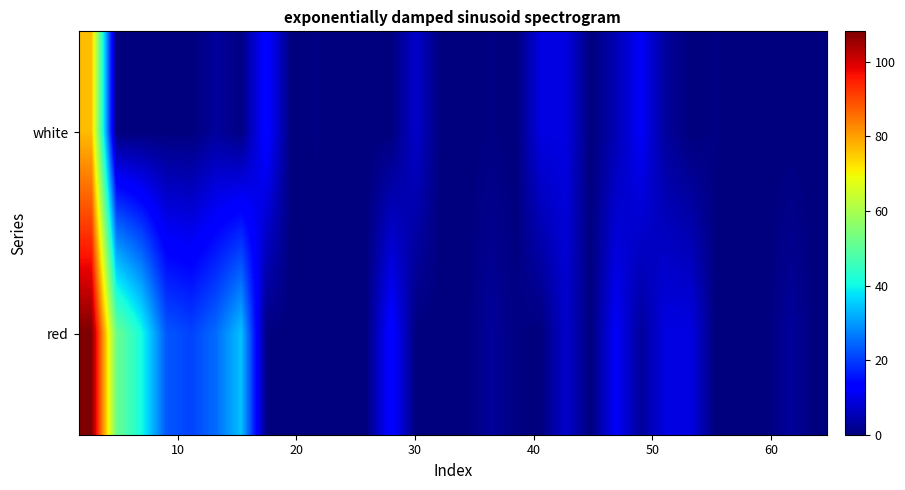

How many data points does each series have?

30